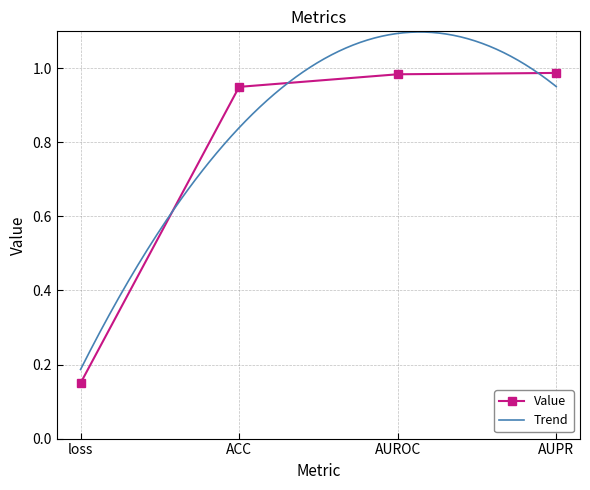

What is the sum of the values at loss and ACC?

1.1